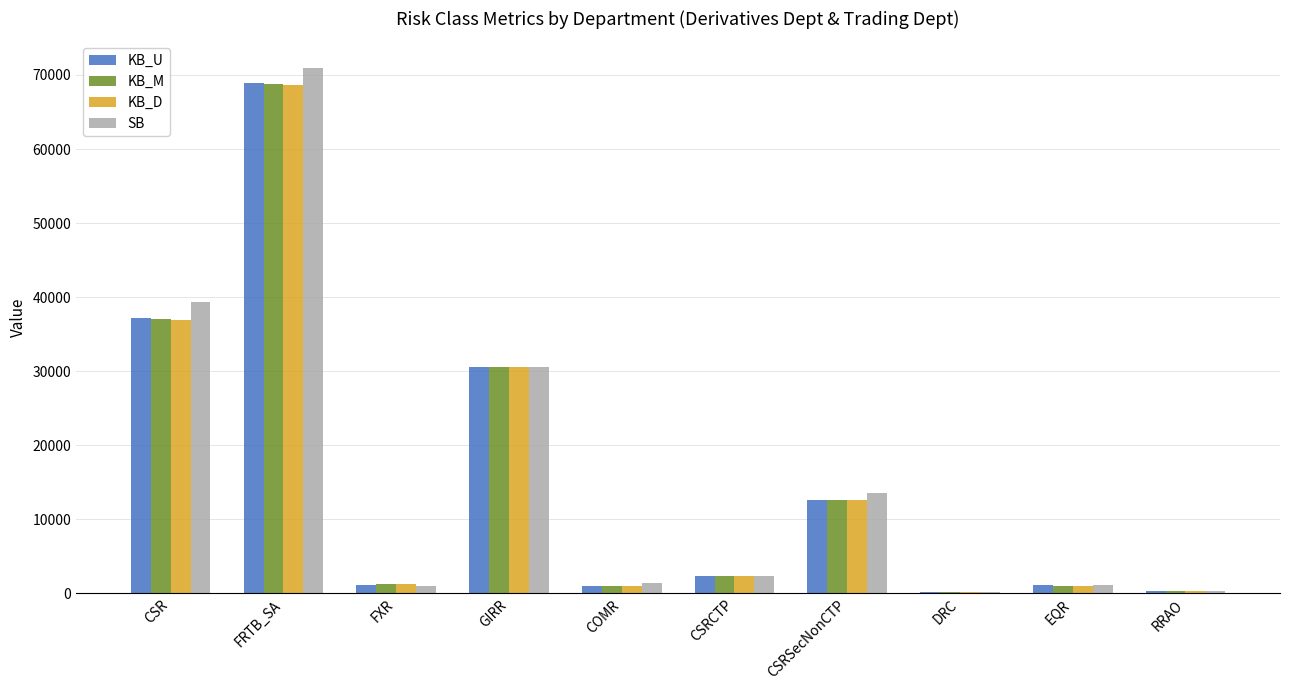

The SB series shows 61925.3 at CSR. True or false?

False